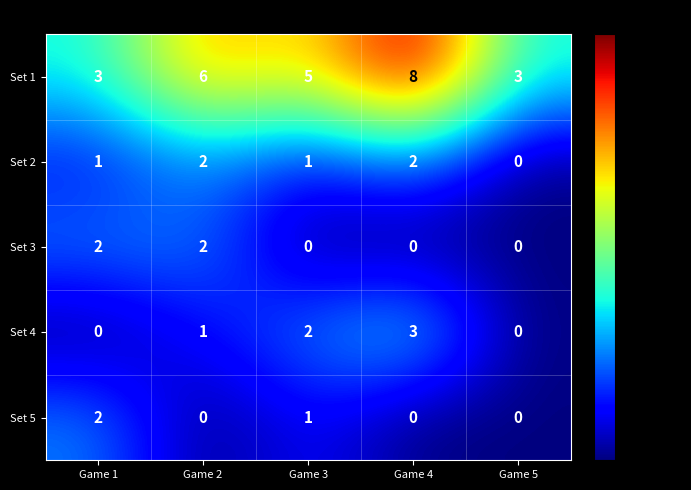

Is it true that Set 4 equals 1 at Game 1?

False